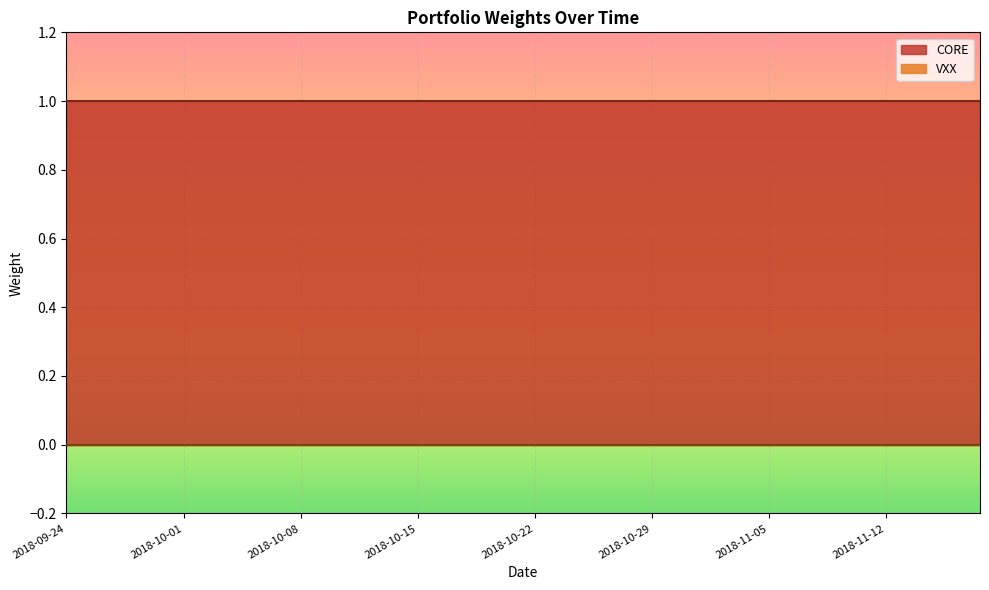

True or false: CORE and VXX cross at least once.

False